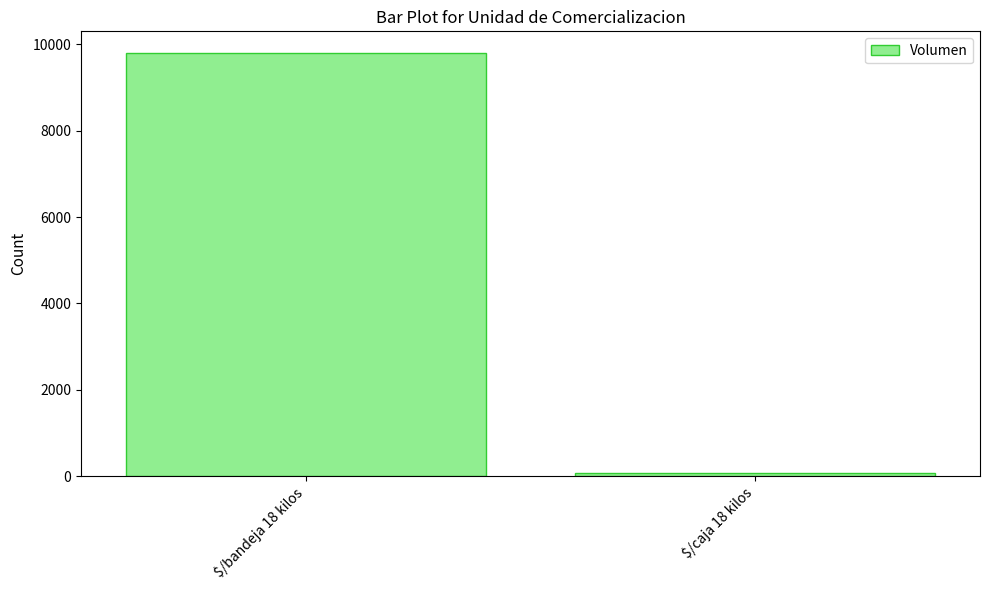

How many data points are less than 9810?

1